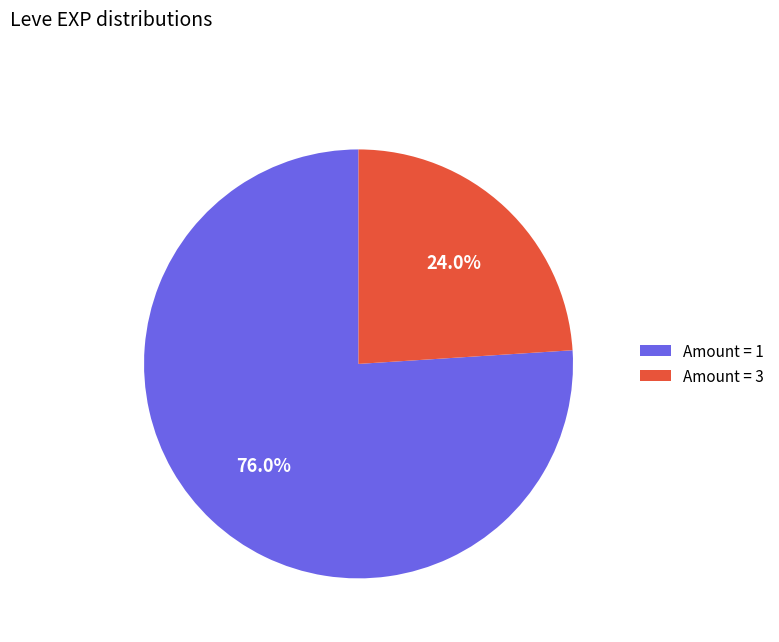

To the nearest percent, what is the difference between the largest and smallest slice percentages?

52%